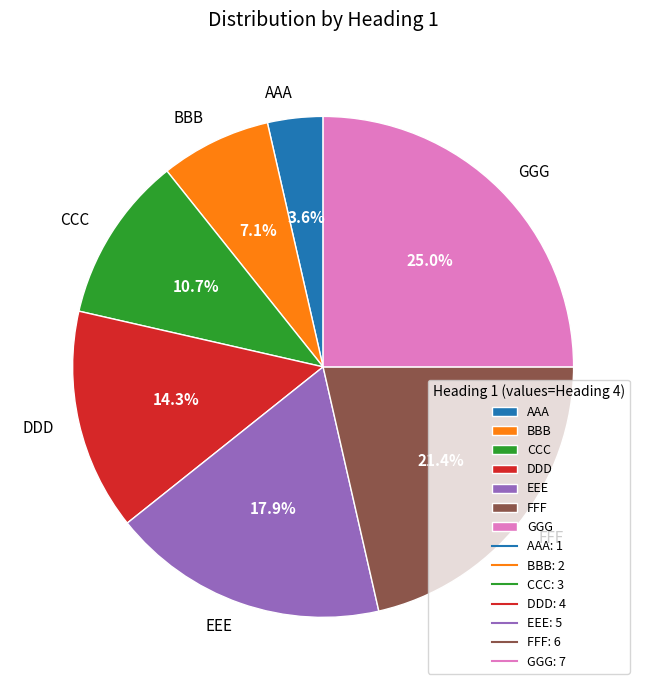

Is there a majority slice in this chart?

No